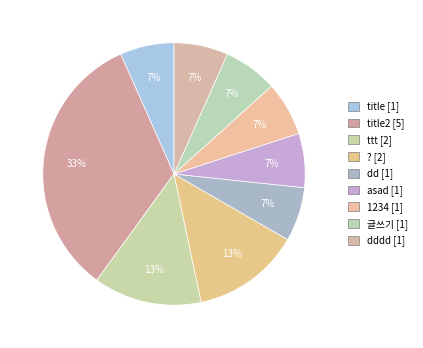

Which category has the biggest portion of the pie?

title2